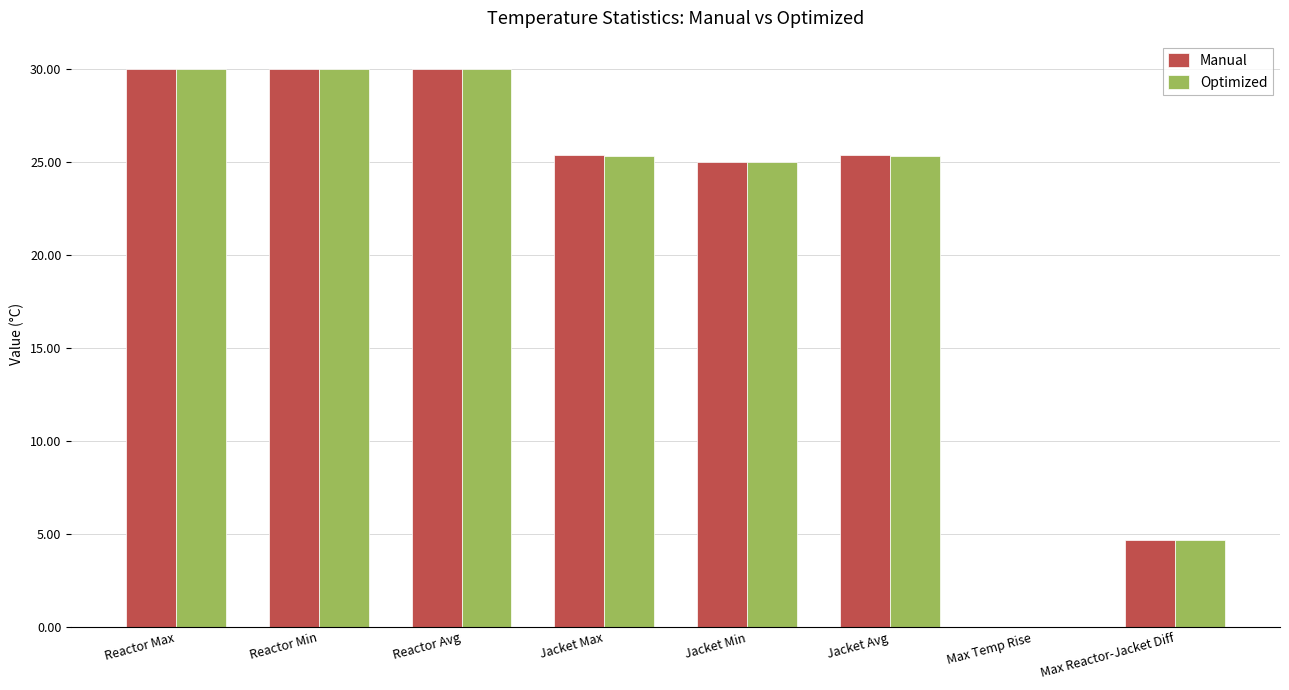

What is the sum of the Manual values at Reactor Min and Jacket Avg?

55.4